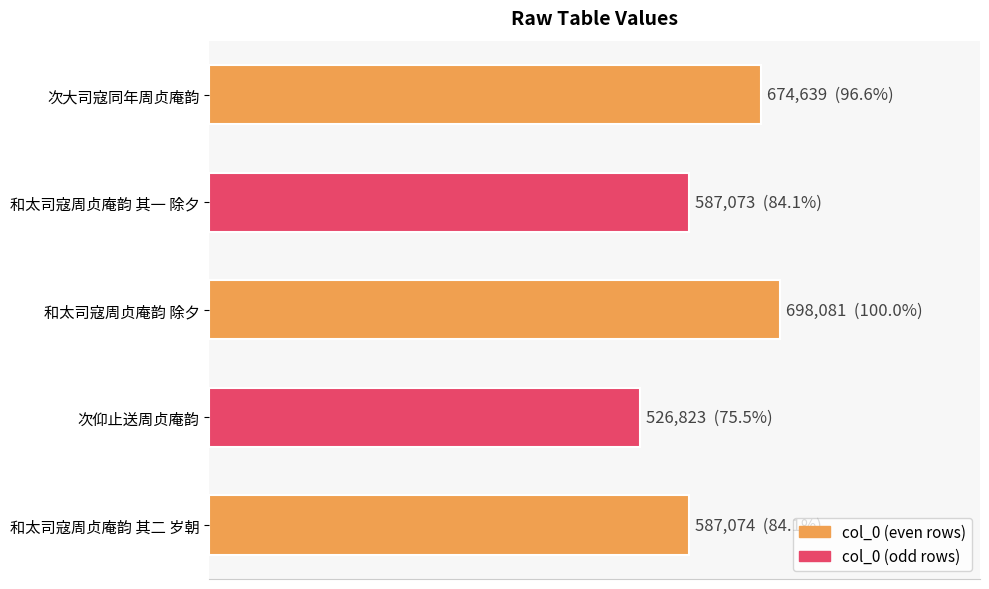

What is the sum of all values?

3073690